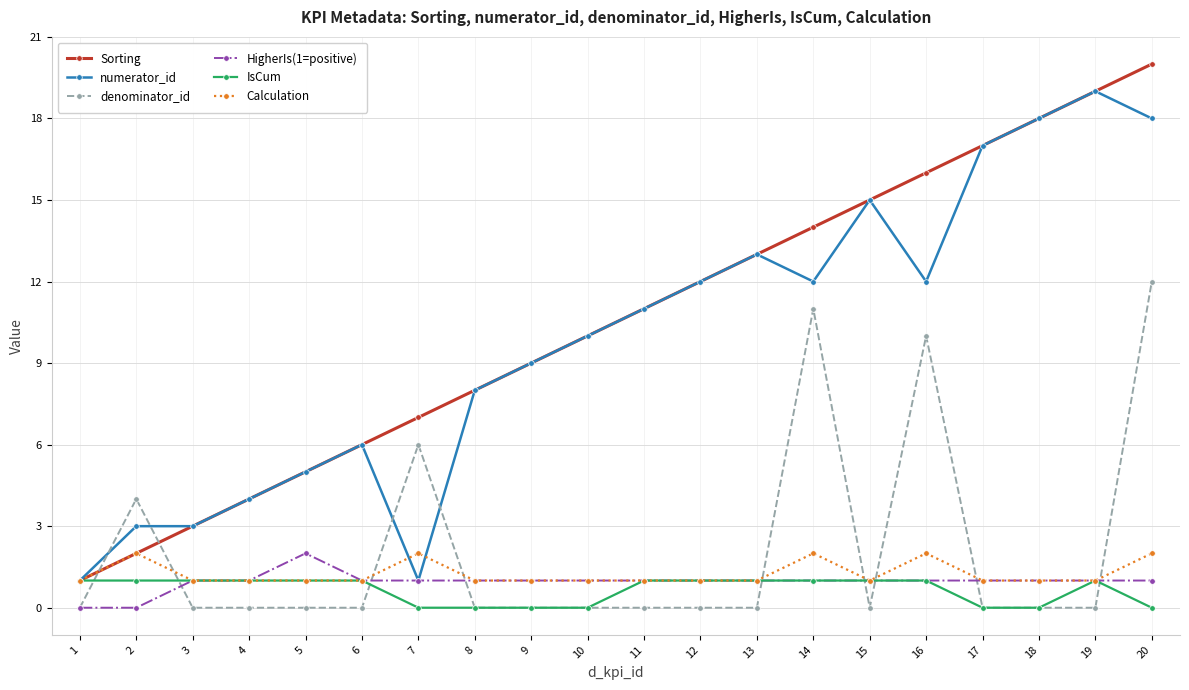

Which category has the lowest value in the Sorting series?

1